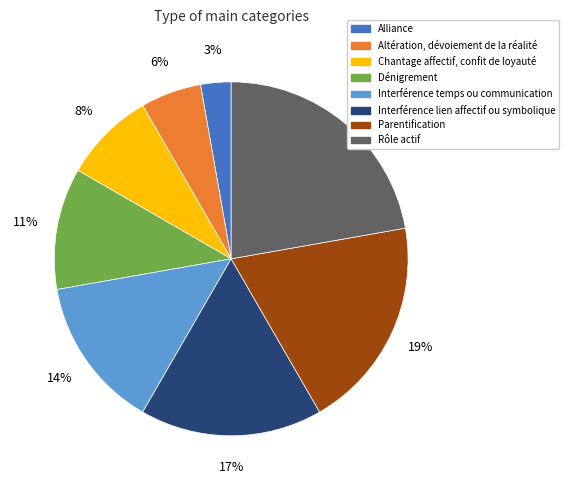

To the nearest percent, what is the difference between the largest and smallest slice percentages?

19%